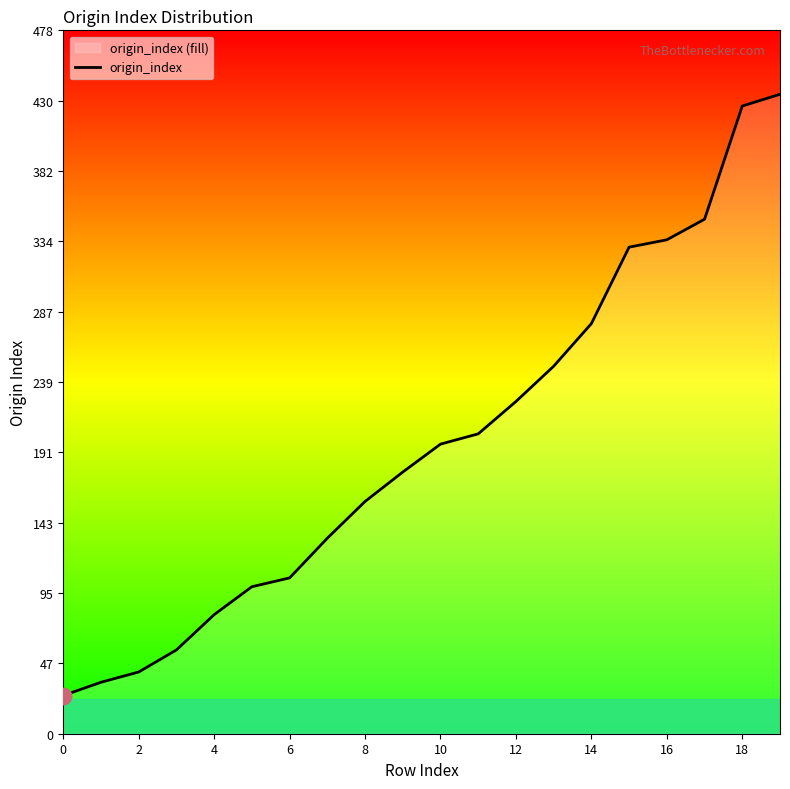

Where does the data first go above 197?

11